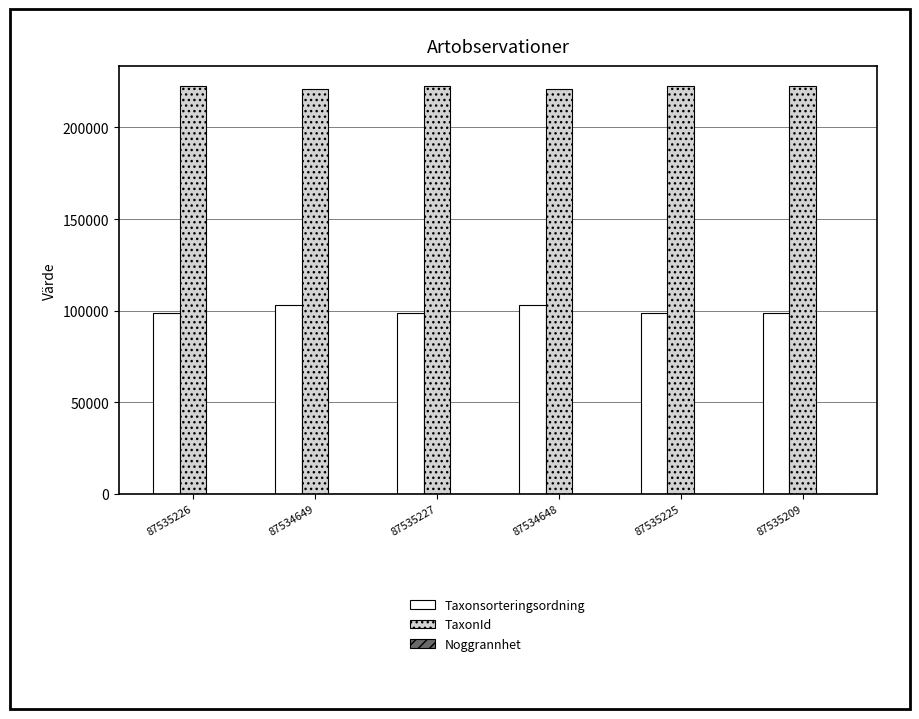

How many series are shown in this chart?

3